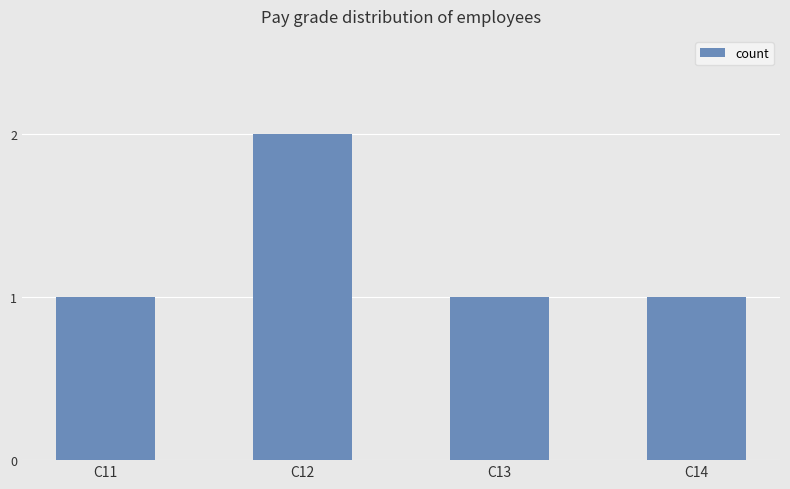

What is the change in value from C12 to C14?

-1